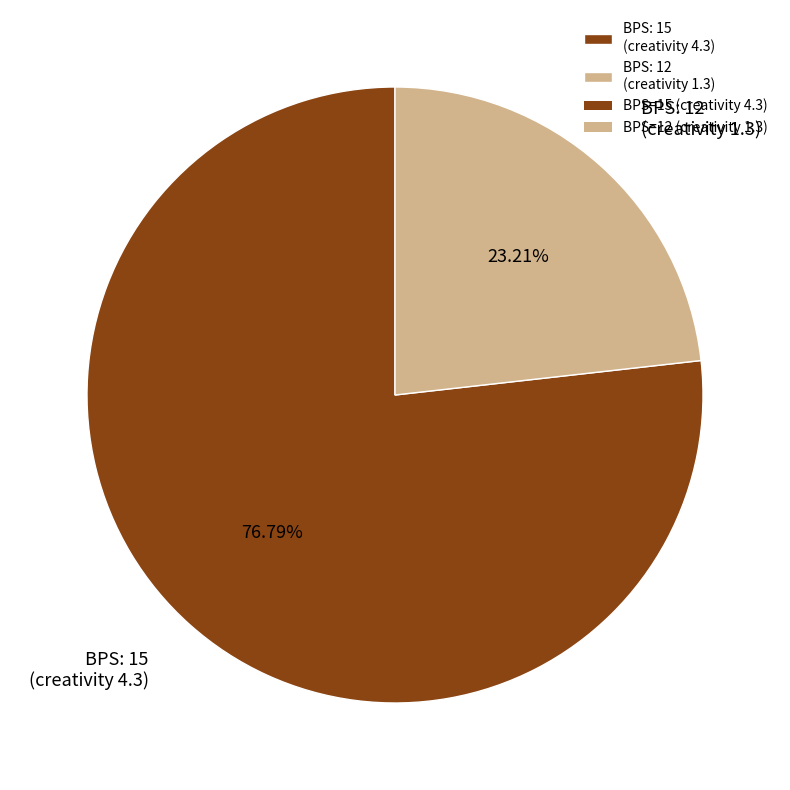

How many segments does this pie chart have?

2